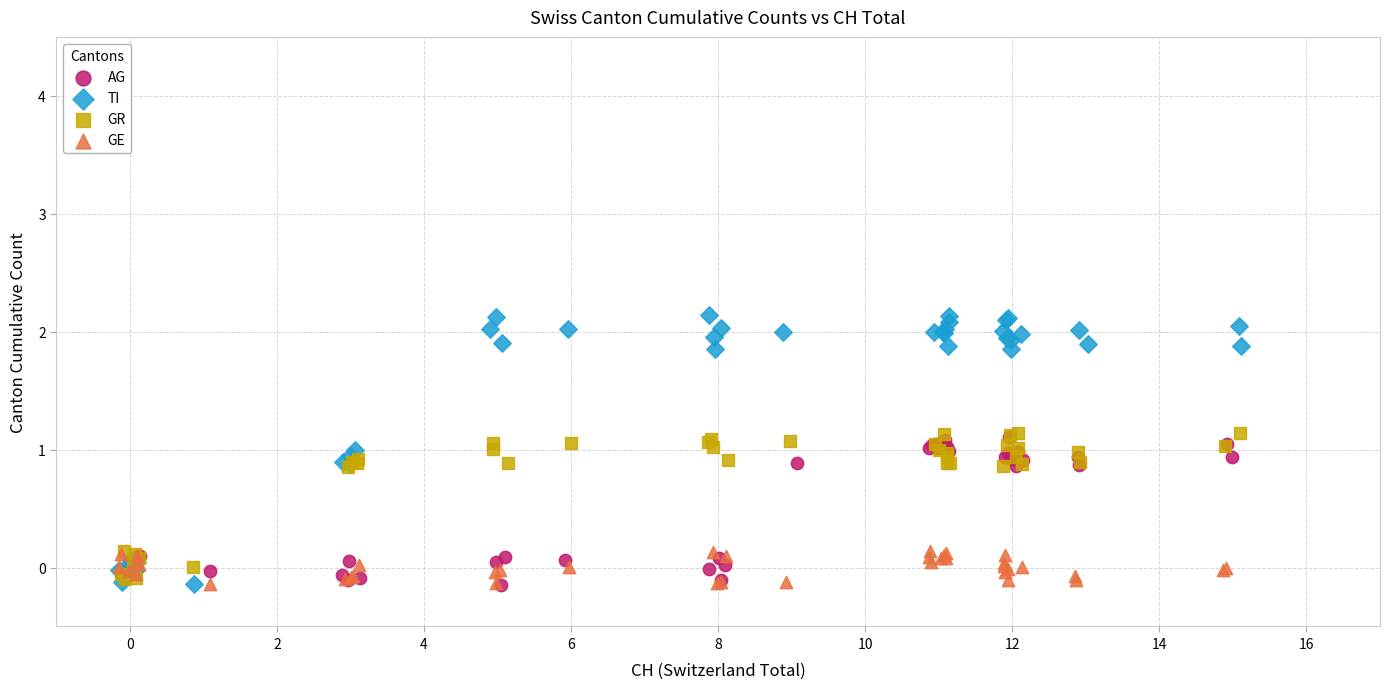

Which series has the largest Y range (max minus min)?

TI